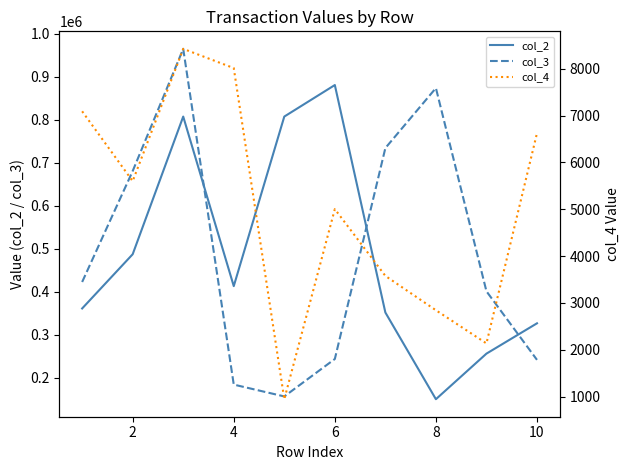

Is this an area chart (filled region under the line)?

No